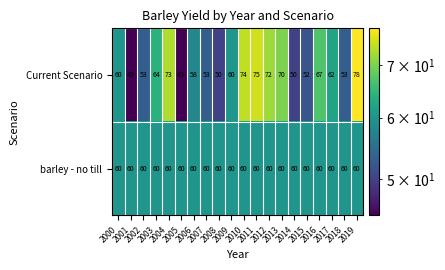

What is the average value of the Current Scenario series?

61